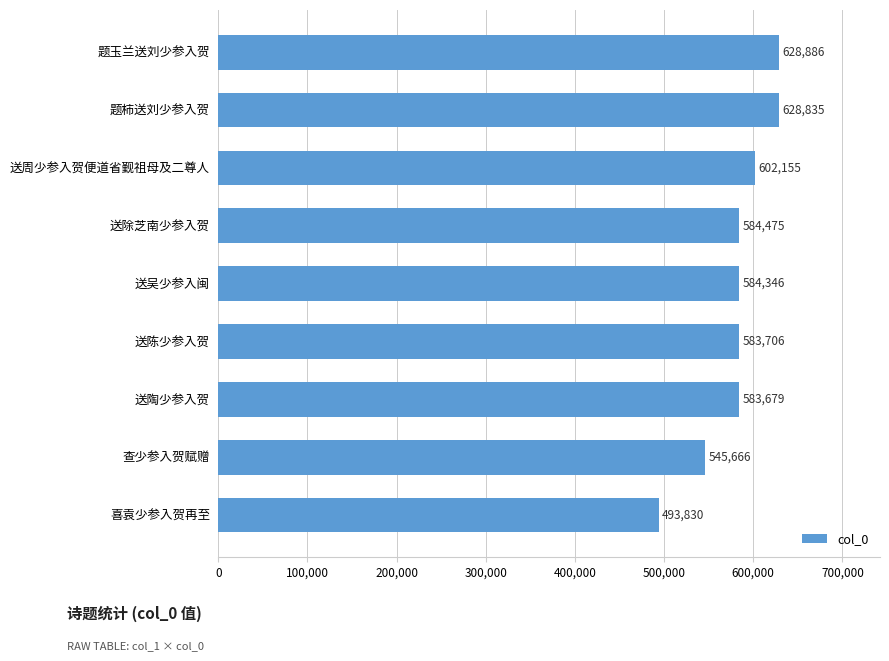

What is the average value?

581731